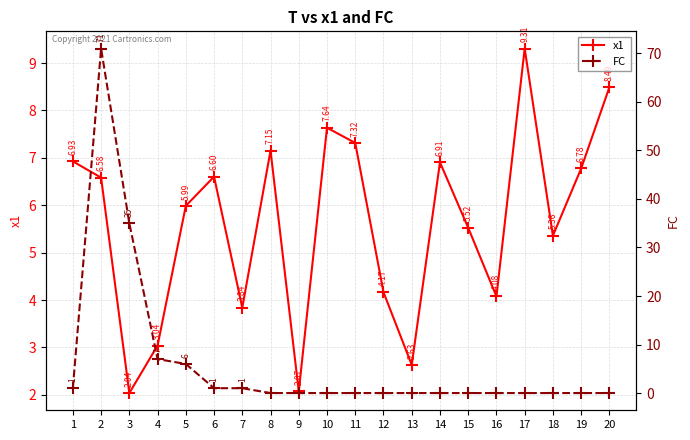

Between which two adjacent categories do x1 and FC first intersect?

1 and 2